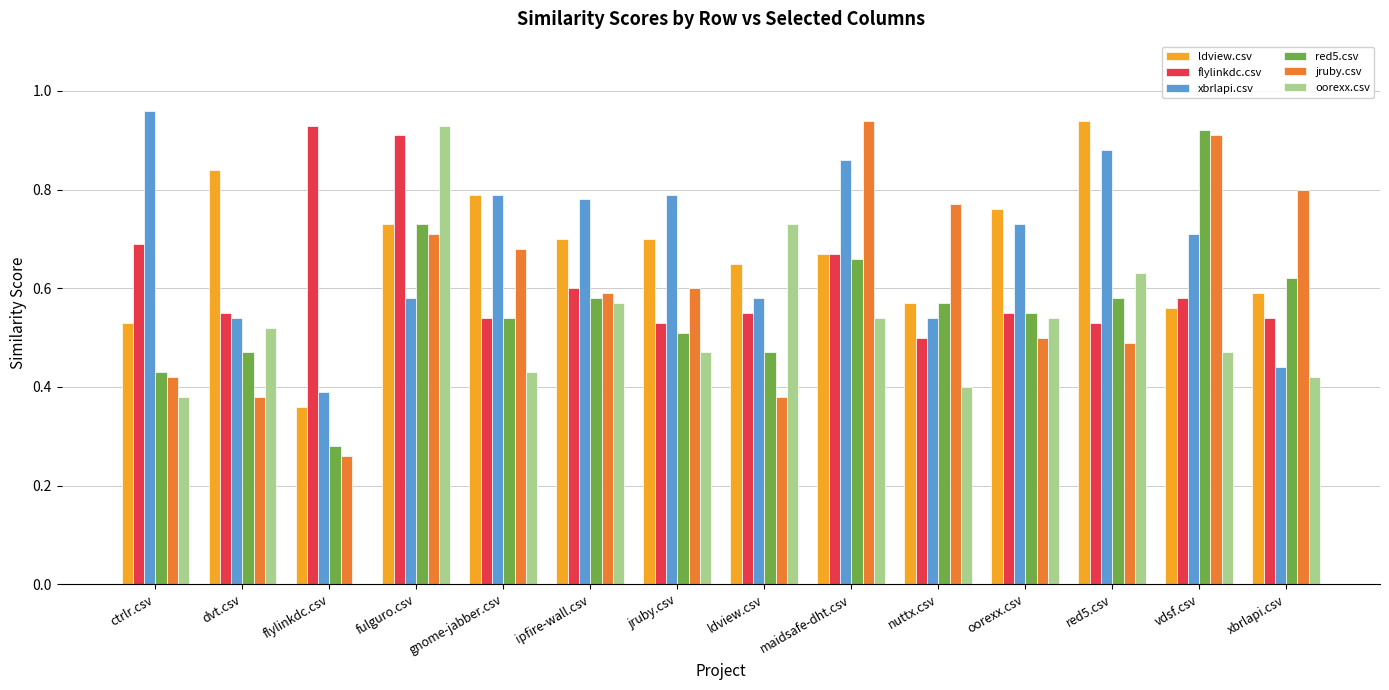

The xbrlapi.csv series shows 0.6 at ctrlr.csv. True or false?

False